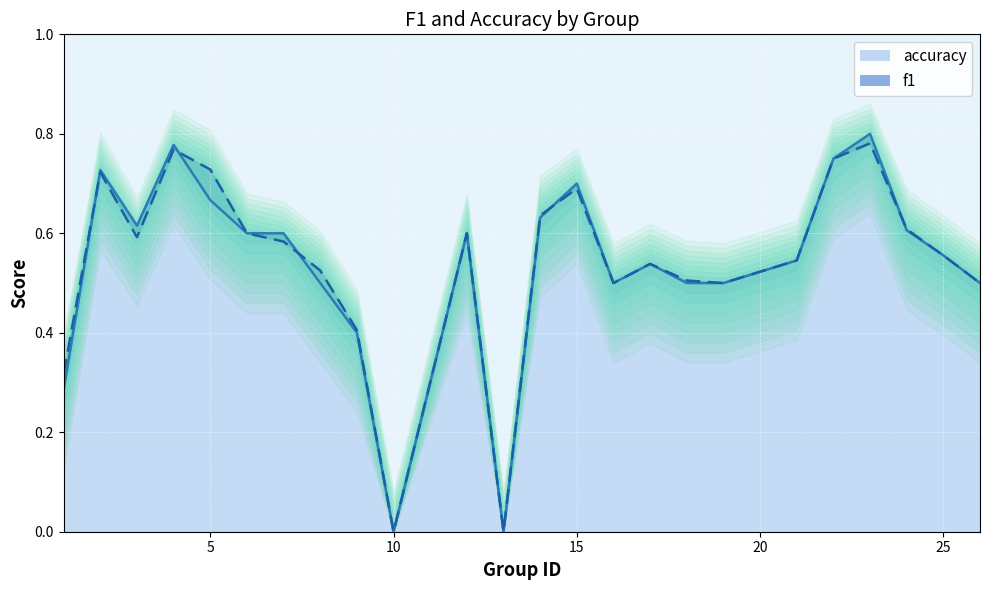

What is the sum of the accuracy values at 16 and 18?

1.0